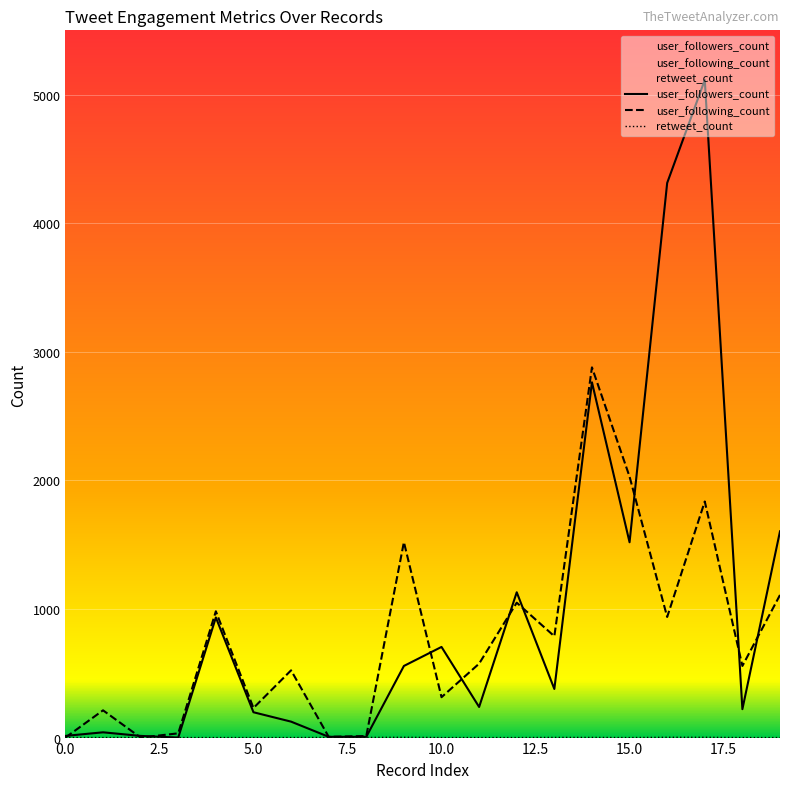

How many data points in user_followers_count are less than 378?

10